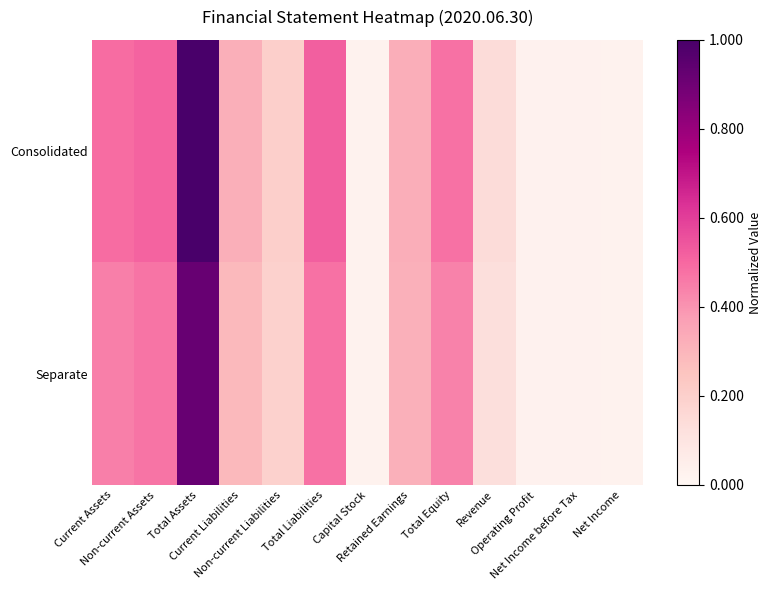

Reading left to right, list all the values displayed in this chart.

Consolidated: Current Assets=0.5	Non-current Assets=0.5	Total Assets=1.0	Current Liabilities=0.3	Non-current Liabilities=0.2	Total Liabilities=0.5	Capital Stock=0.0	Retained Earnings=0.3	Total Equity=0.5	Revenue=0.1	Operating Profit=0.0	Net Income before Tax=0.0	Net Income=0.0
Separate: Current Assets=0.4	Non-current Assets=0.5	Total Assets=0.9	Current Liabilities=0.3	Non-current Liabilities=0.2	Total Liabilities=0.5	Capital Stock=0.0	Retained Earnings=0.3	Total Equity=0.4	Revenue=0.1	Operating Profit=0.0	Net Income before Tax=0.0	Net Income=0.0